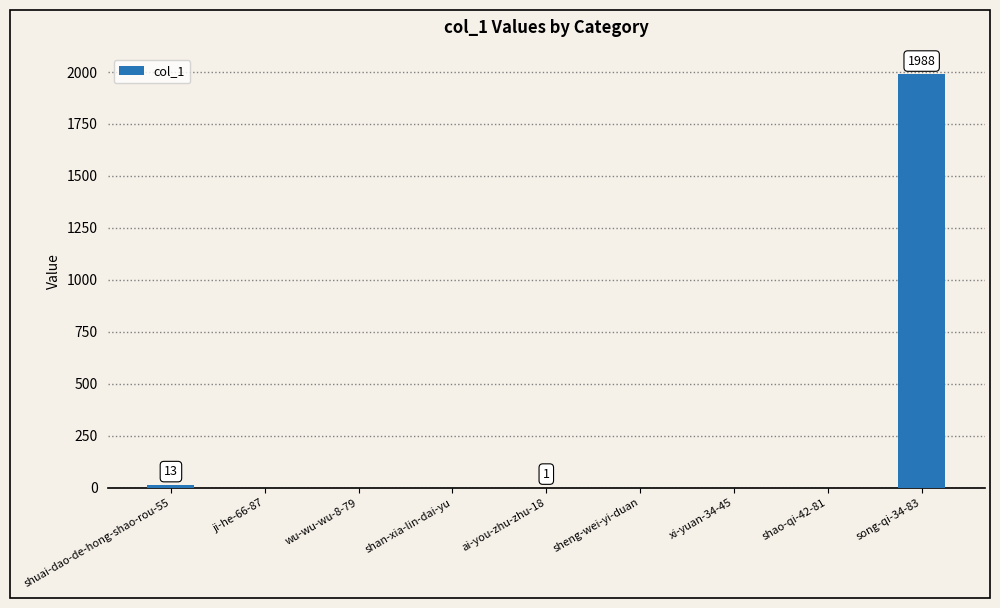

What is the greatest value displayed?

1988